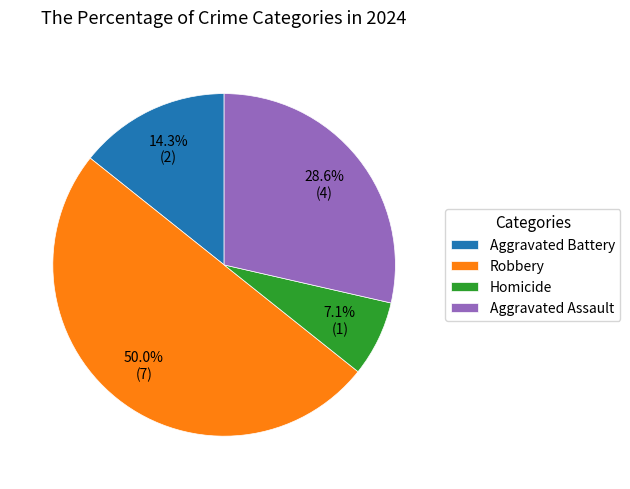

Is Aggravated Battery the majority of the pie?

No